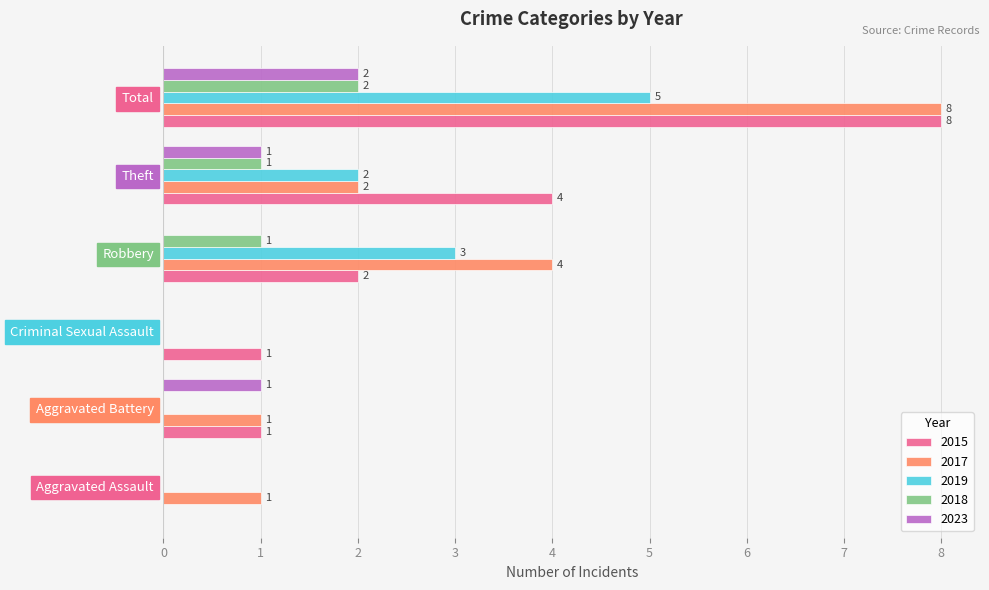

Read the 2015 value at Theft.

4